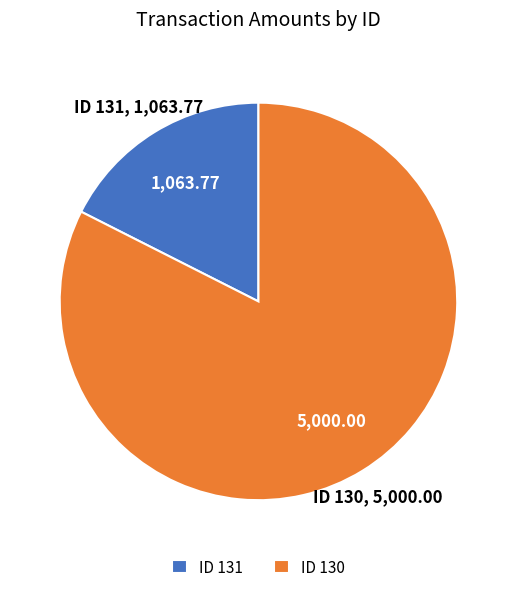

Rank the categories by value from lowest to highest.

ID 131, ID 130